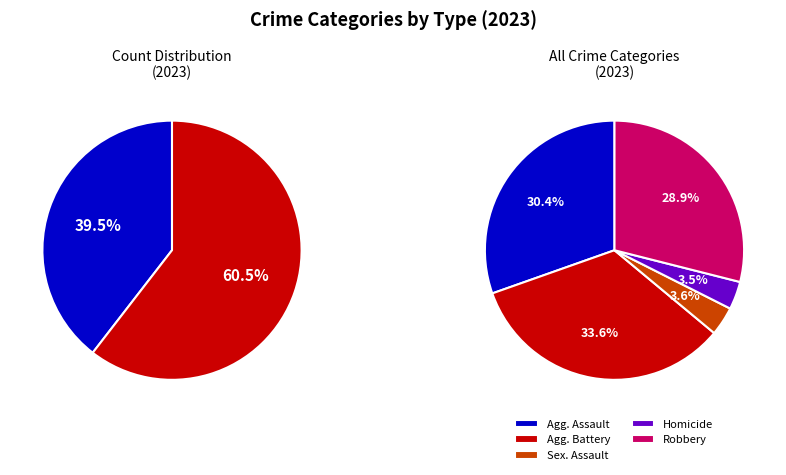

To the nearest percent, what is the combined percentage of Criminal Sexual Assault and Aggravated Assault?

34%